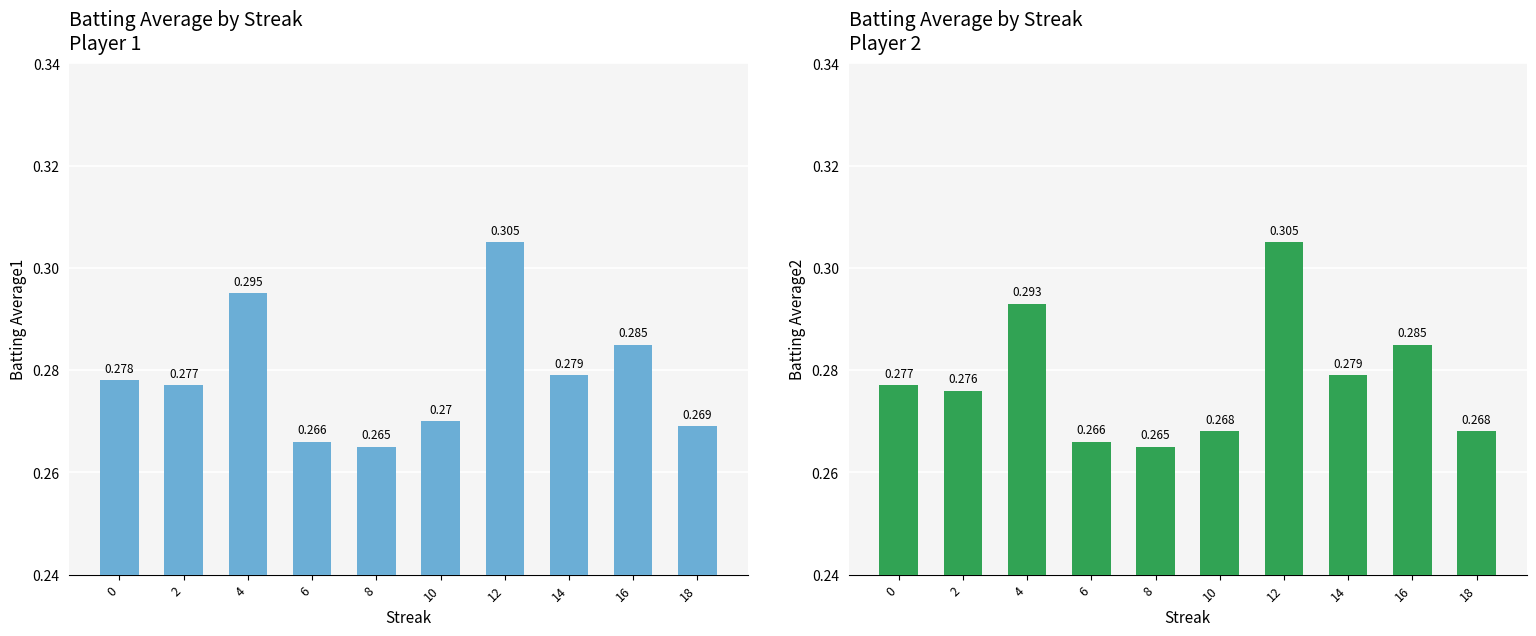

Is it true that Batting Average1 equals 0.5 at 16?

False